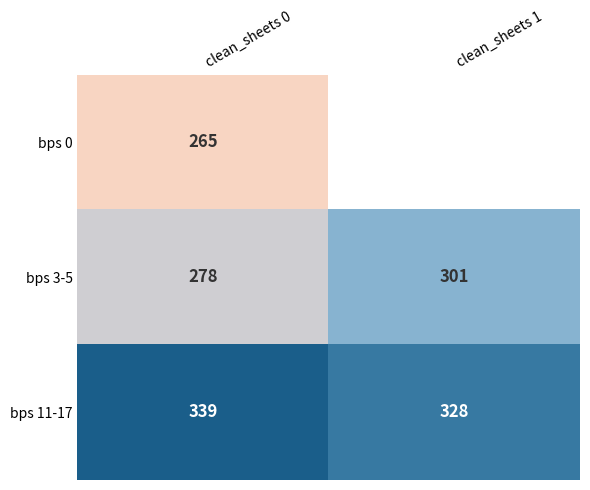

Is the value of bps 0 at clean_sheets 0 greater than the value of bps 3-5 at clean_sheets 0?

No